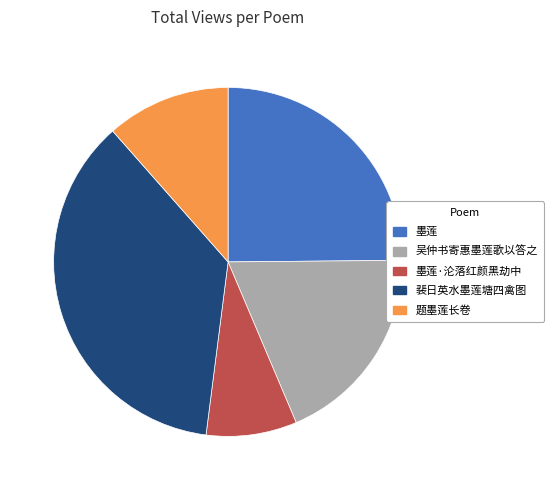

How many segments does this pie chart have?

5